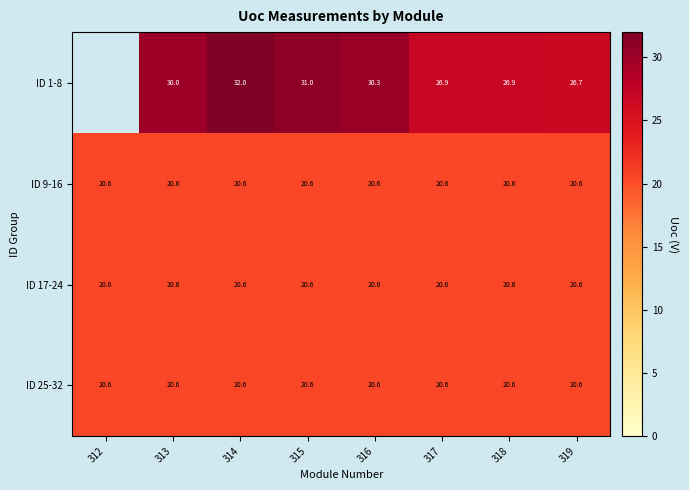

Between 319 and 317, which is larger?

317